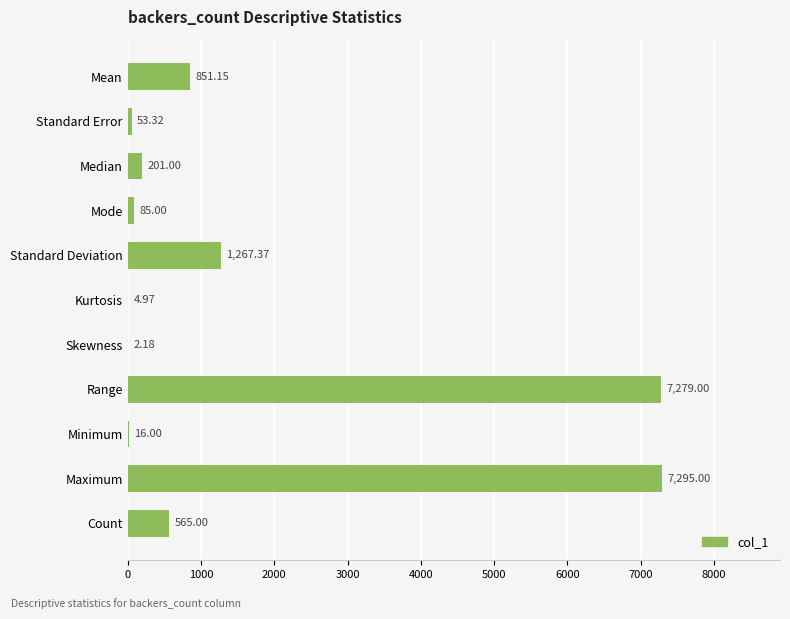

Which label corresponds to the largest value in the chart?

Maximum